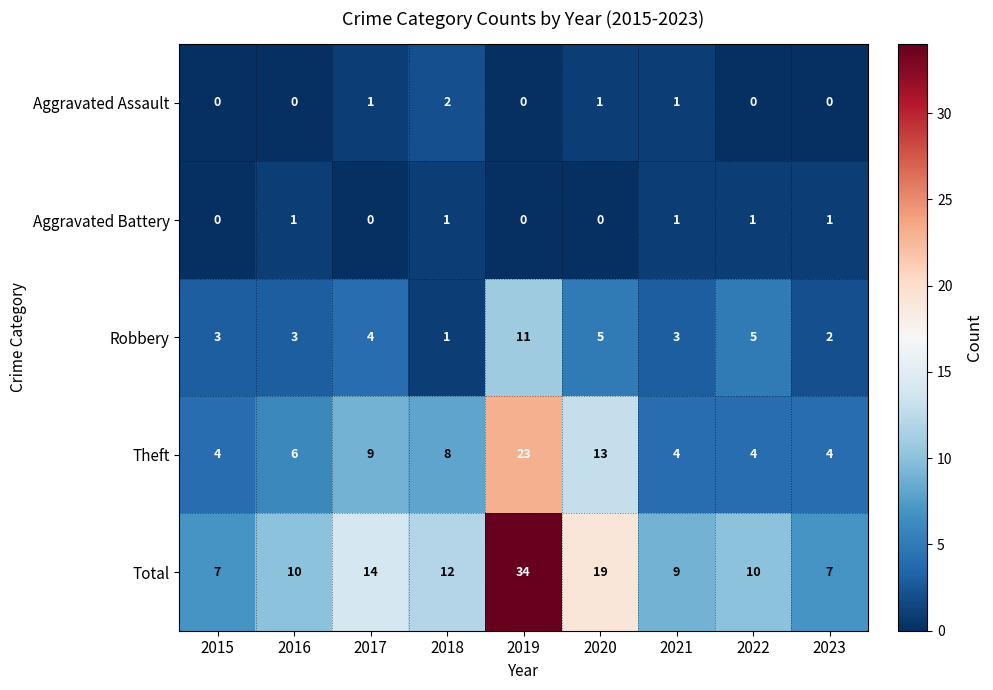

Which category has the highest value across all series?

2019